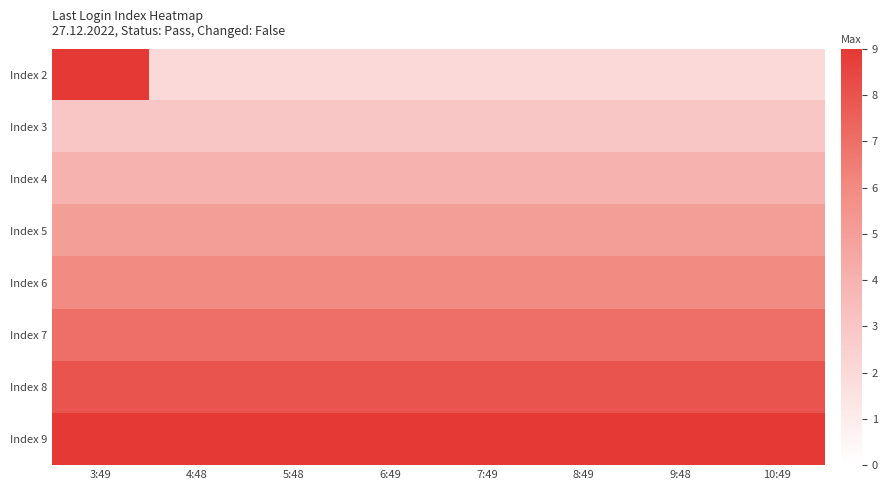

At which category does the chart reach its minimum across all series?

4:48